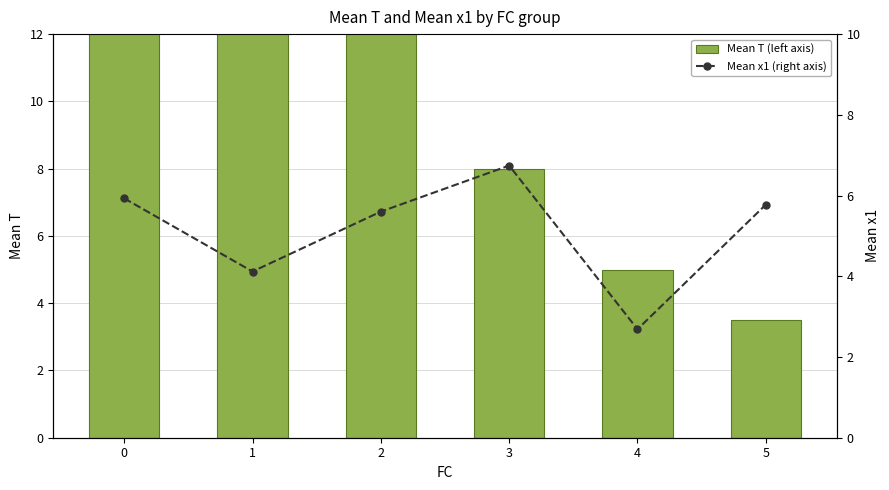

Reading left to right, what are all the values shown in this chart?

Mean T (left axis): 0=13.5	1=14.8	2=15.0	3=8.0	4=5.0	5=3.5
Mean x1 (right axis): 0=5.9	1=4.1	2=5.6	3=6.7	4=2.7	5=5.8